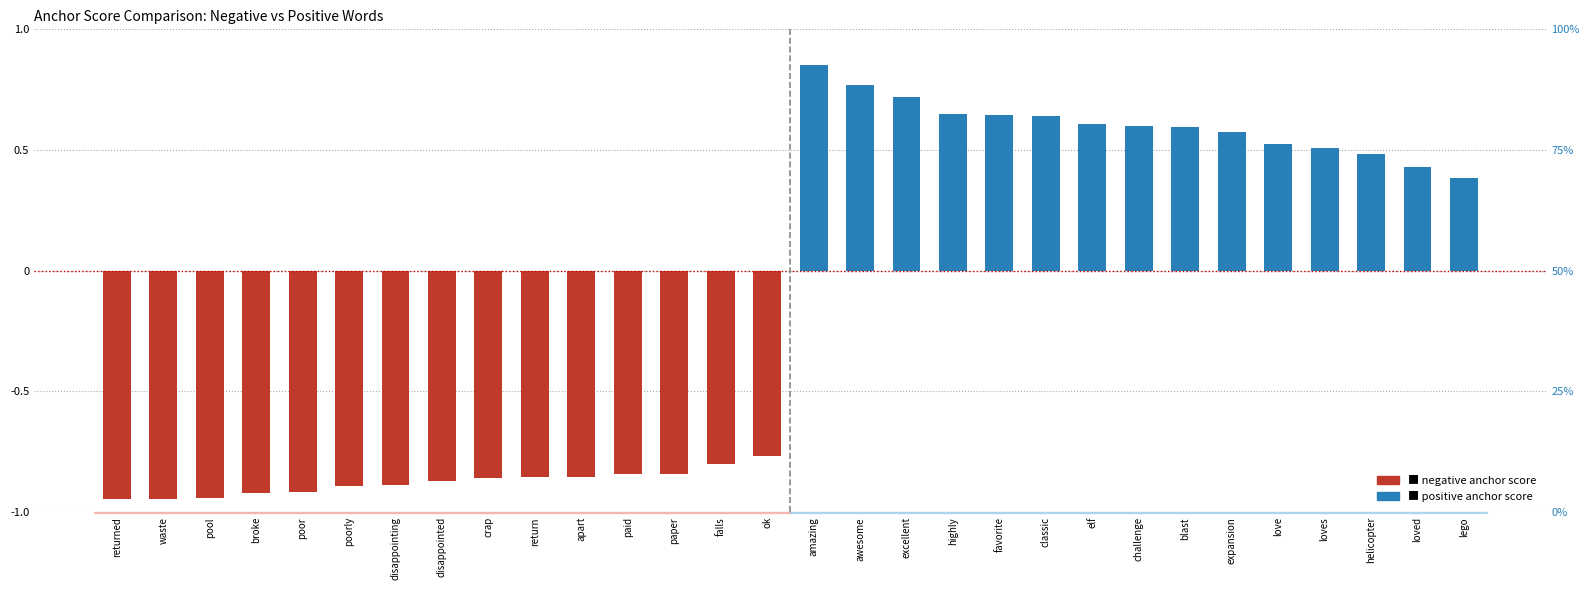

Which has a higher value, returned or ok?

ok